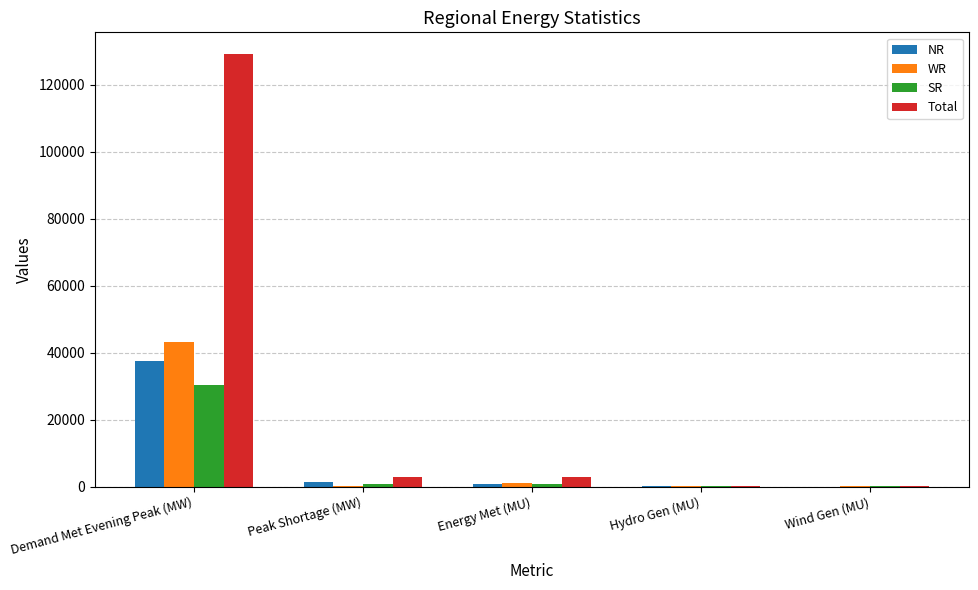

True or false: Total has a value of 44 at Wind Gen (MU).

True